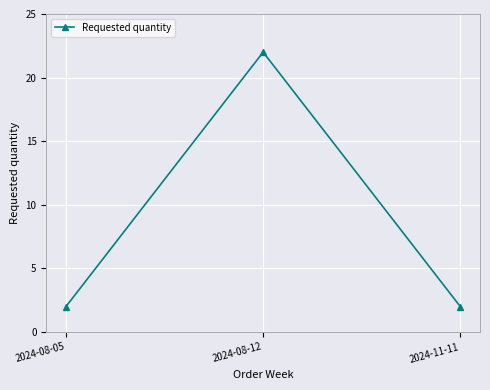

Approximately how many times larger is the value at 2024-08-12 compared to 2024-11-11?

11.0